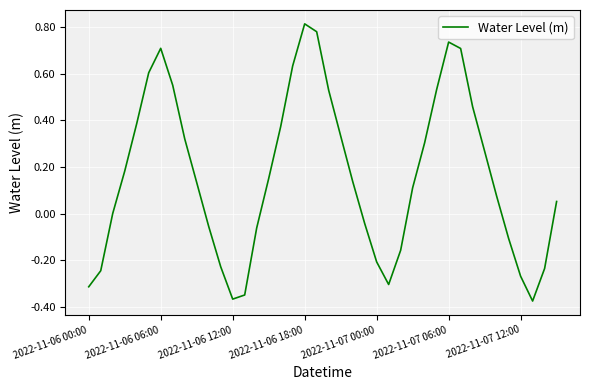

What is the difference between the maximum and minimum values?

1.2